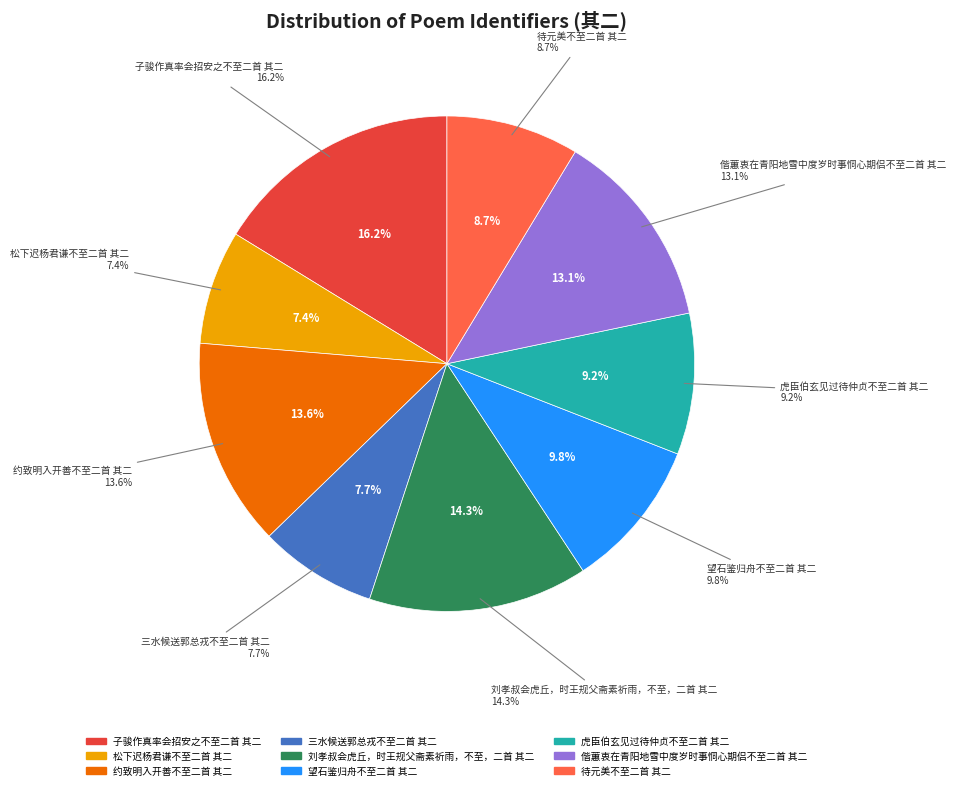

True or false: 虎臣伯玄见过待仲贞不至二首 其二 accounts for 9% of the total.

True